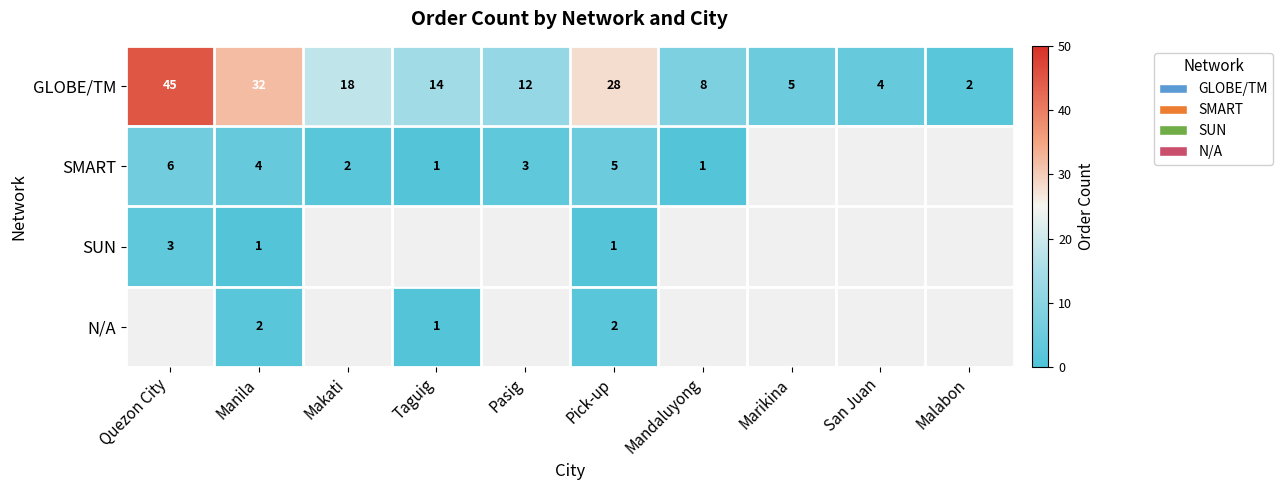

How many categories are shown in the chart?

10